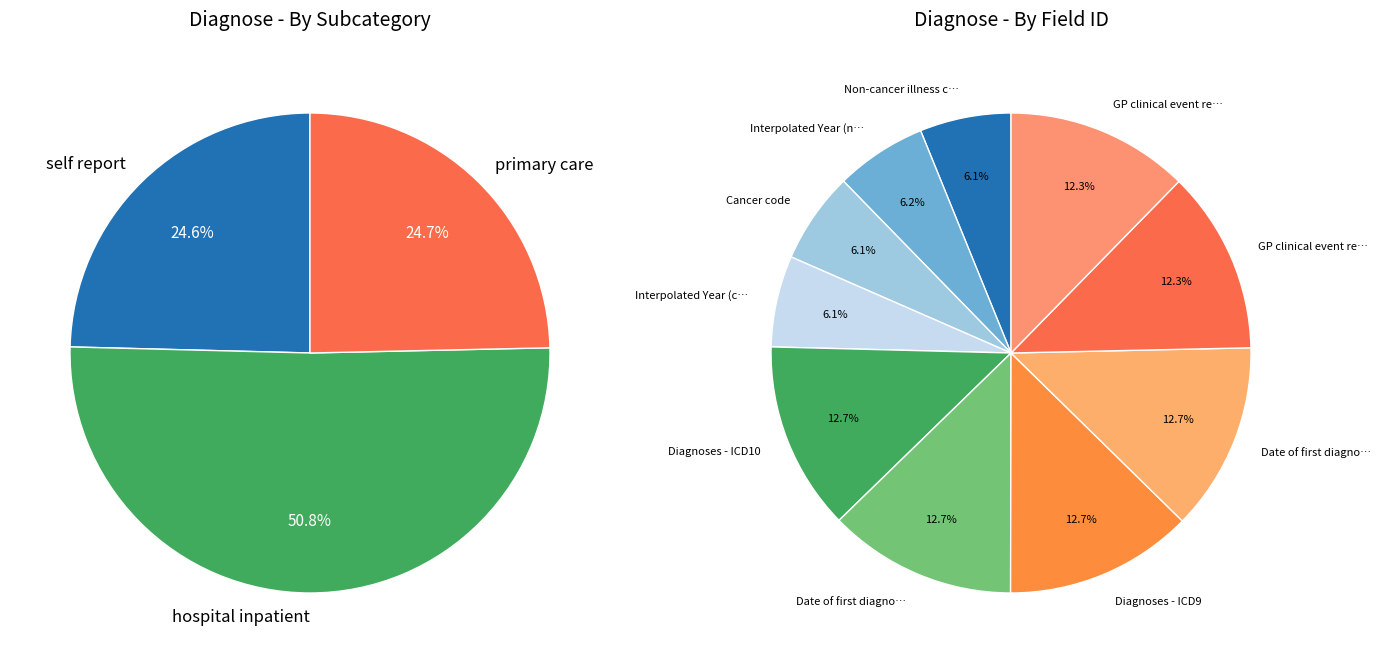

To the nearest percent, what portion does Diagnoses - ICD9 represent?

13%